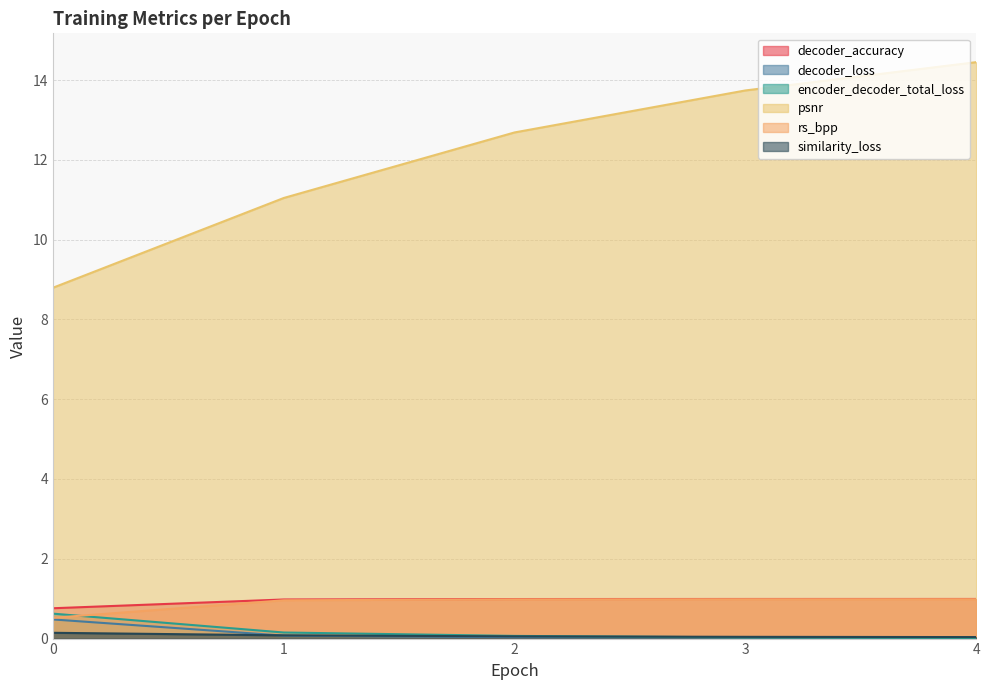

Between which two adjacent categories do rs_bpp and encoder_decoder_total_loss first intersect?

0 and 1